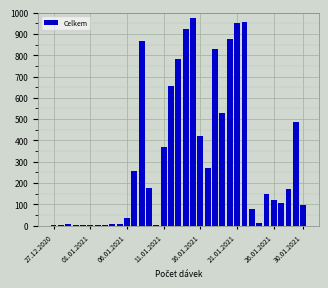

What is the maximum value shown in the chart?

973